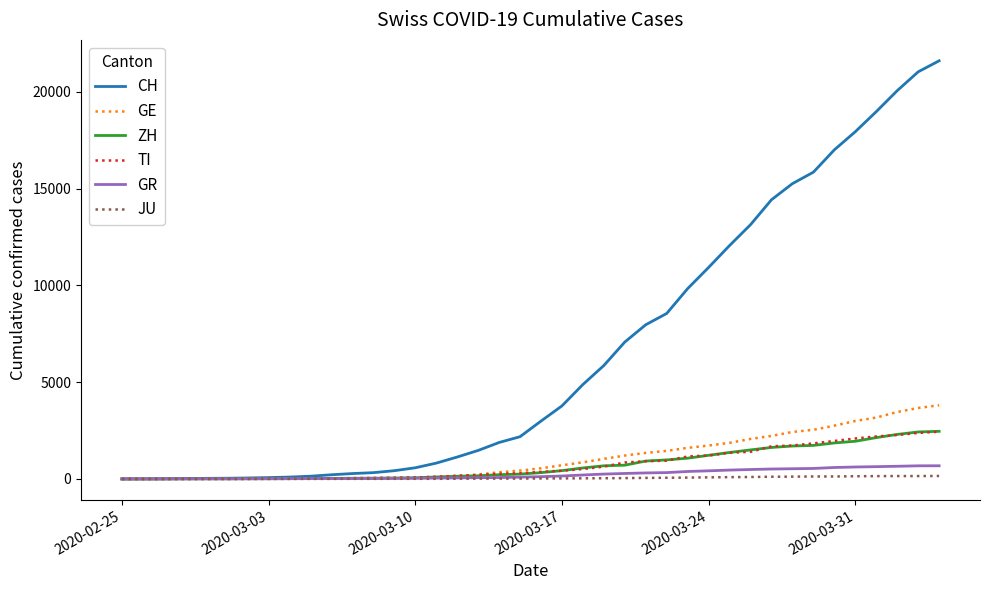

Which series has the largest total across all categories?

CH